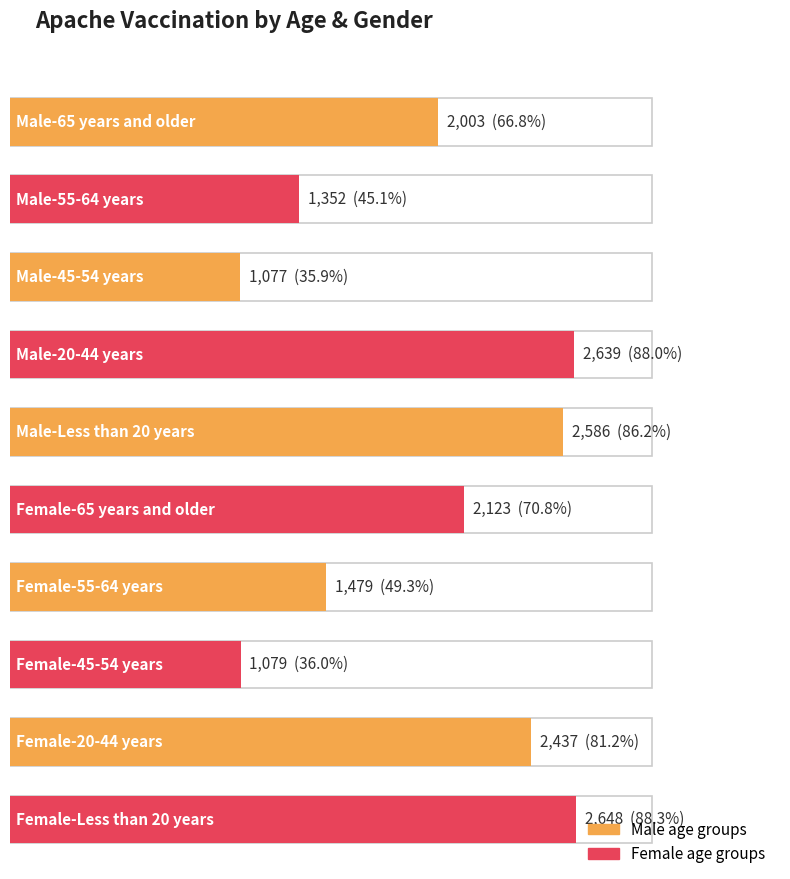

How many bars are there in total?

10